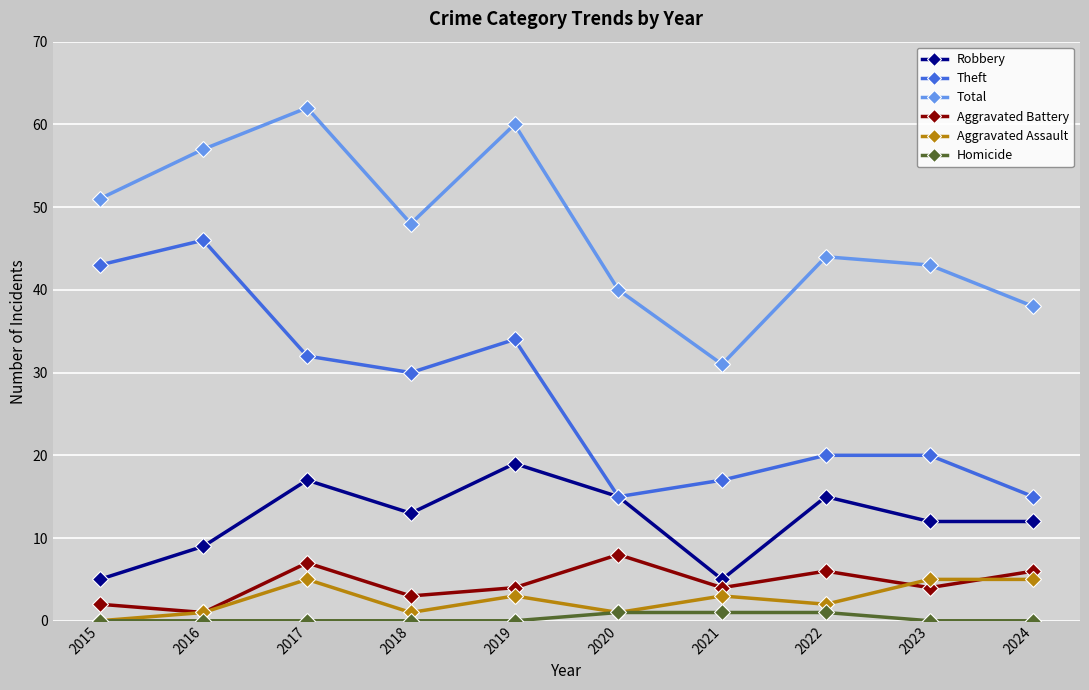

What is the approximate value of Aggravated Battery at 2023?

4